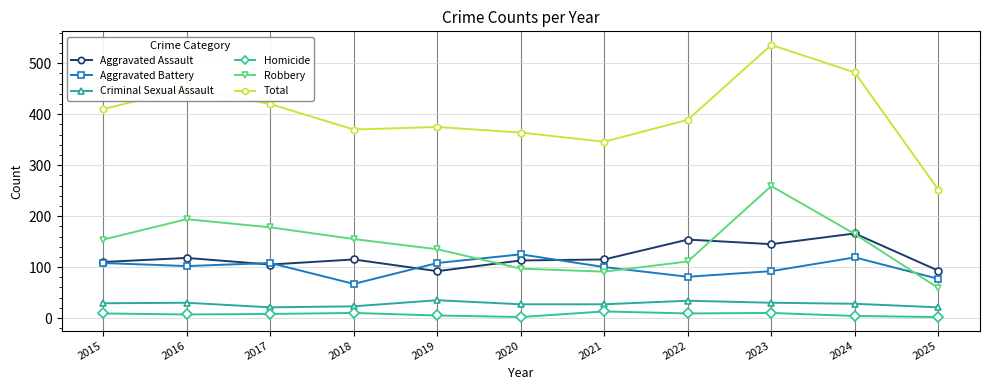

True or false: Total and Robbery intersect in this chart.

False